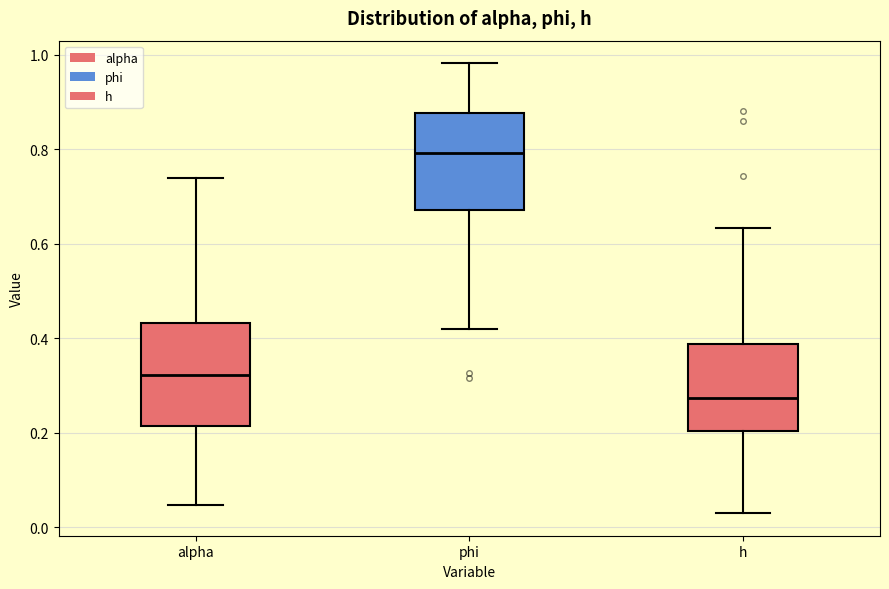

Reading left to right, transcribe this box plot: for each box, give where its median line is, the range the box spans, and where its two whiskers end, as read against the y-axis. The values are not printed on the chart, so give them approximately, as read against the axis.

alpha: median 0.32, box 0.22 to 0.44, whiskers 0.04 to 0.74
phi: median 0.80, box 0.68 to 0.88, whiskers 0.42 to 0.98
h: median 0.28, box 0.20 to 0.38, whiskers 0.02 to 0.64